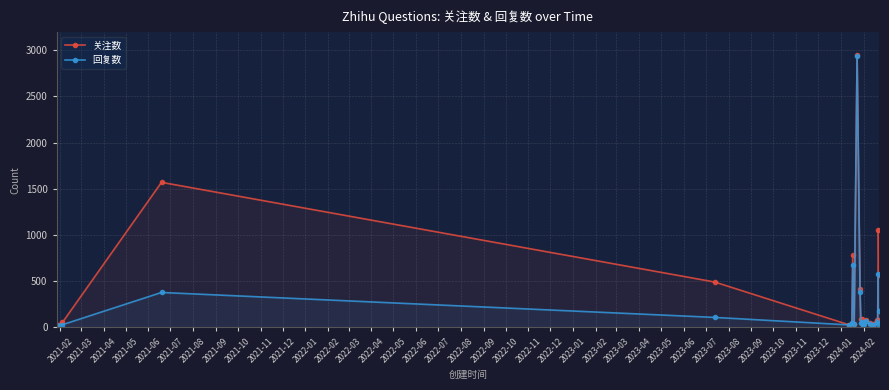

What is the sum of all 关注数 values?

8674